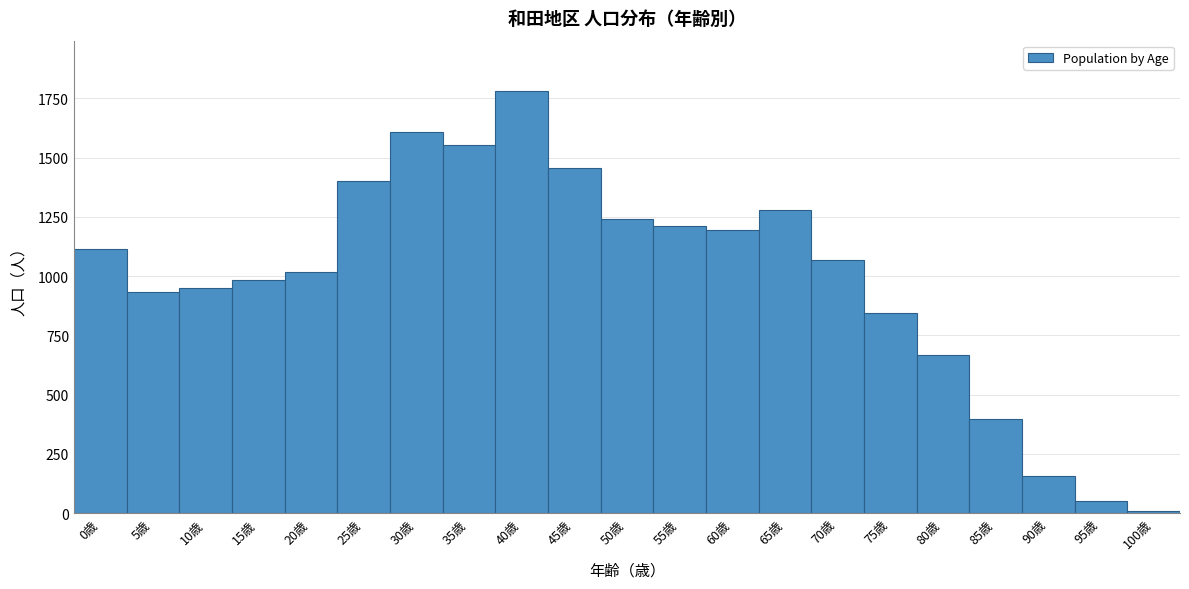

Reading left to right, extract all data points from this chart.

1113	933	949	983	1017	1400	1610	1555	1780	1455	1242	1213	1193	1280	1068	843	666	398	157	51	7